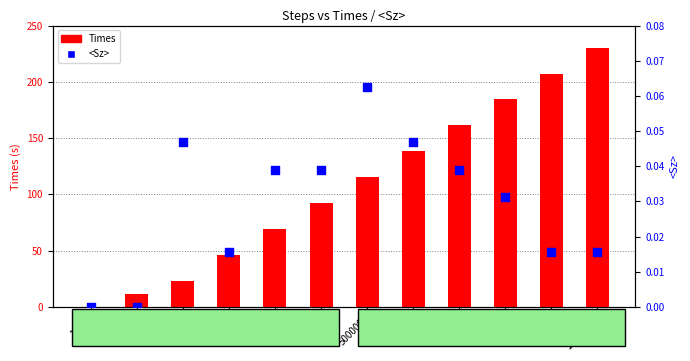

Which series contains the highest Y value?

Times